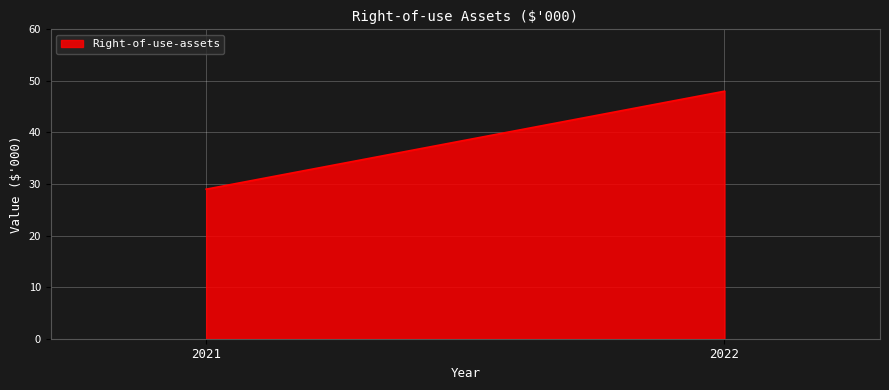

Reading right to left, list all the values displayed in this chart.

2022=48	2021=29